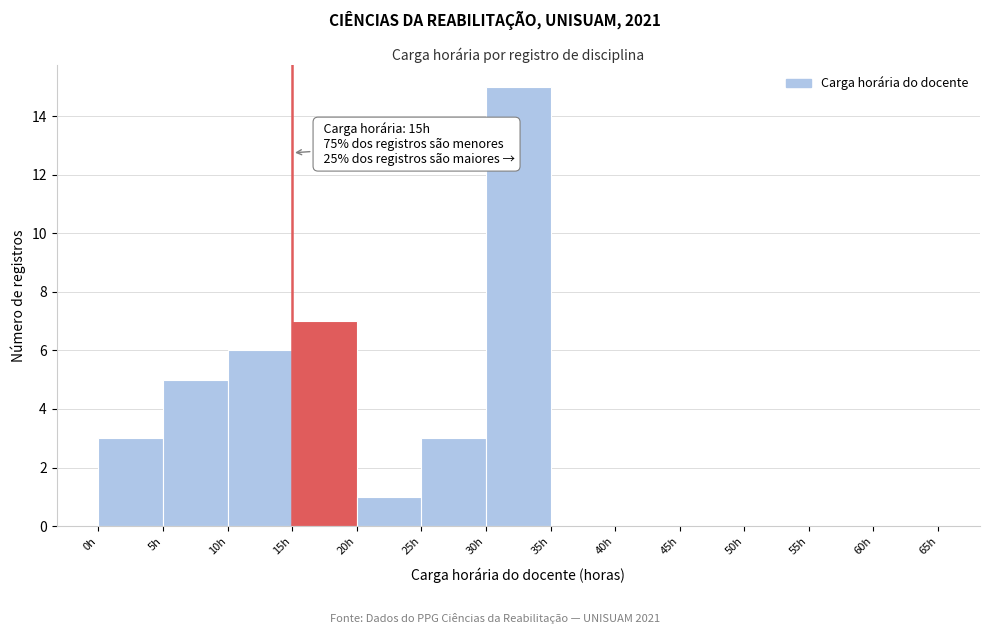

Which range on the x-axis has the tallest bar?

30 to 35